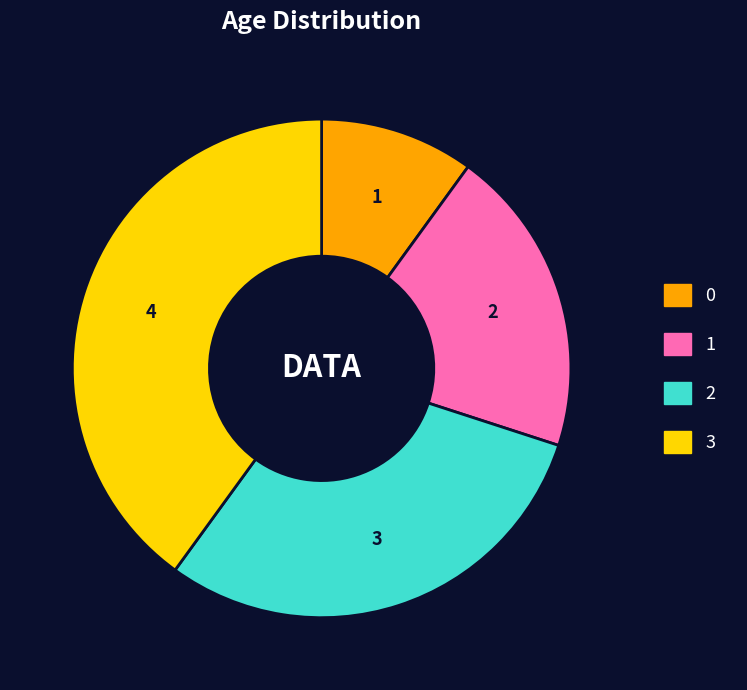

How much of the chart is everything except 3?

60.0%